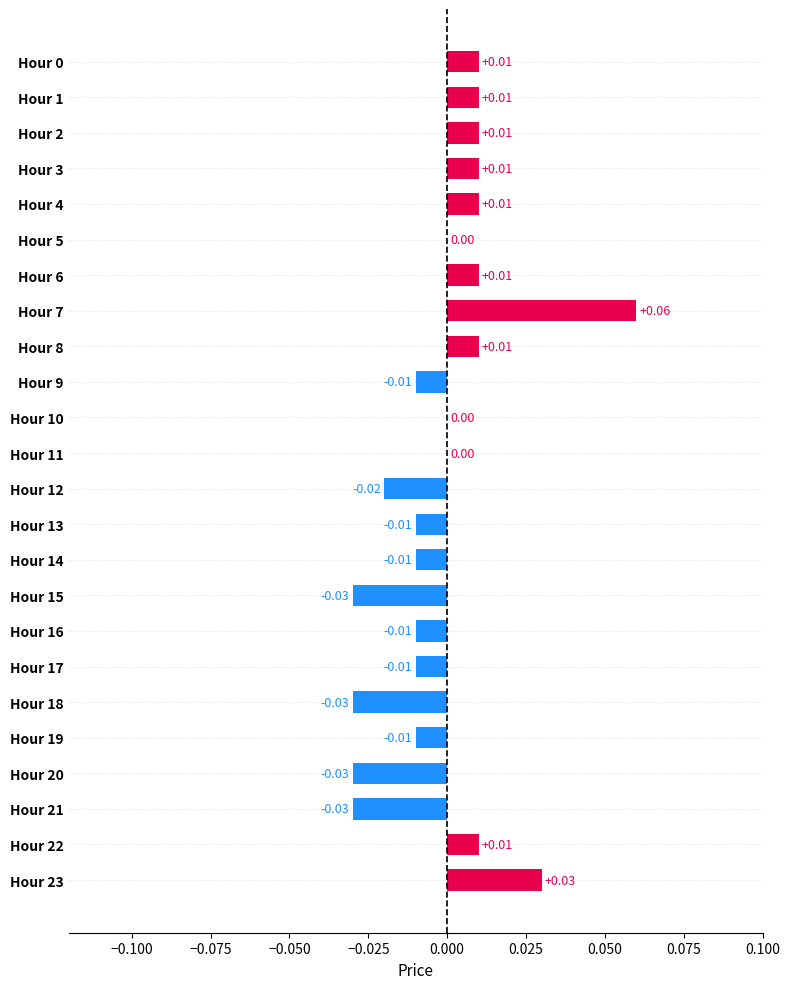

Between Hour 10 and Hour 7, which is larger?

Hour 7